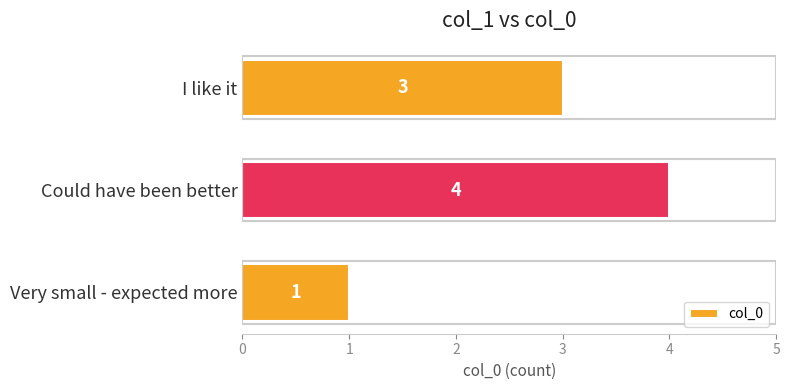

Reading bottom to top, extract all data points from this chart.

Very small - expected more=1	Could have been better=4	I like it=3